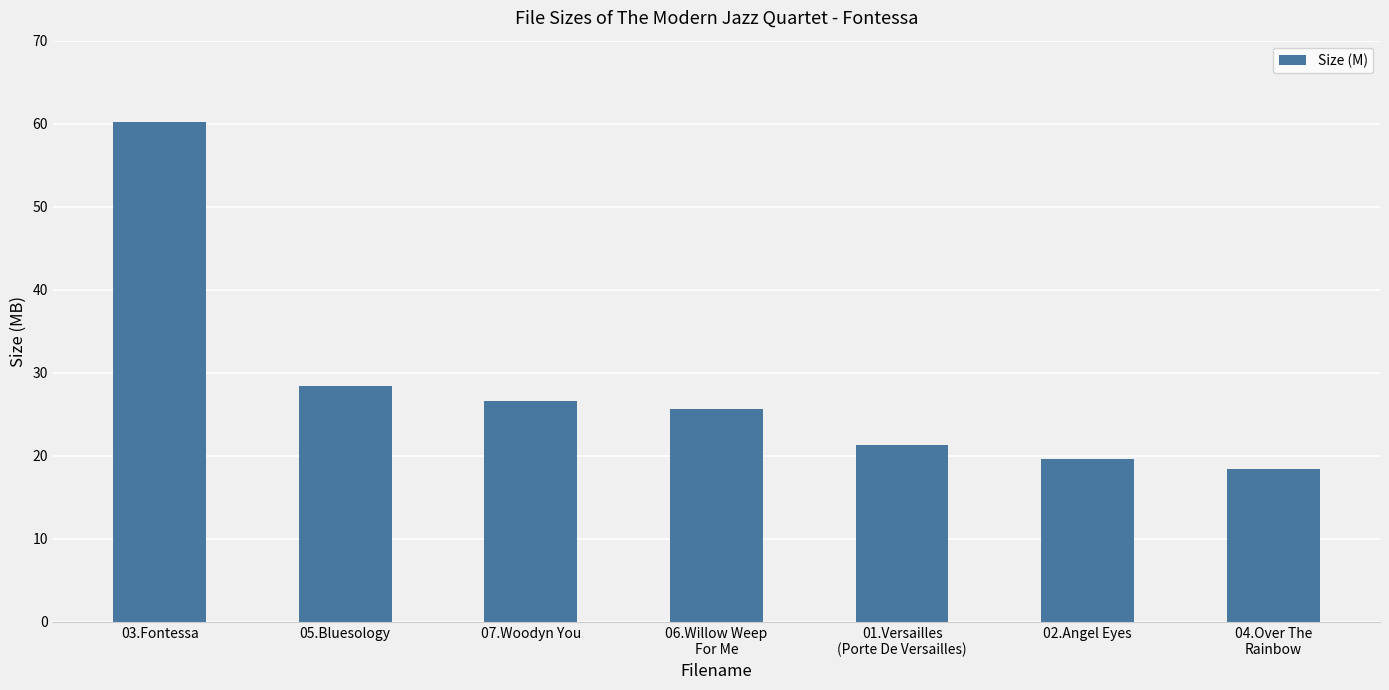

Which category has the highest value across all series?

03.Fontessa